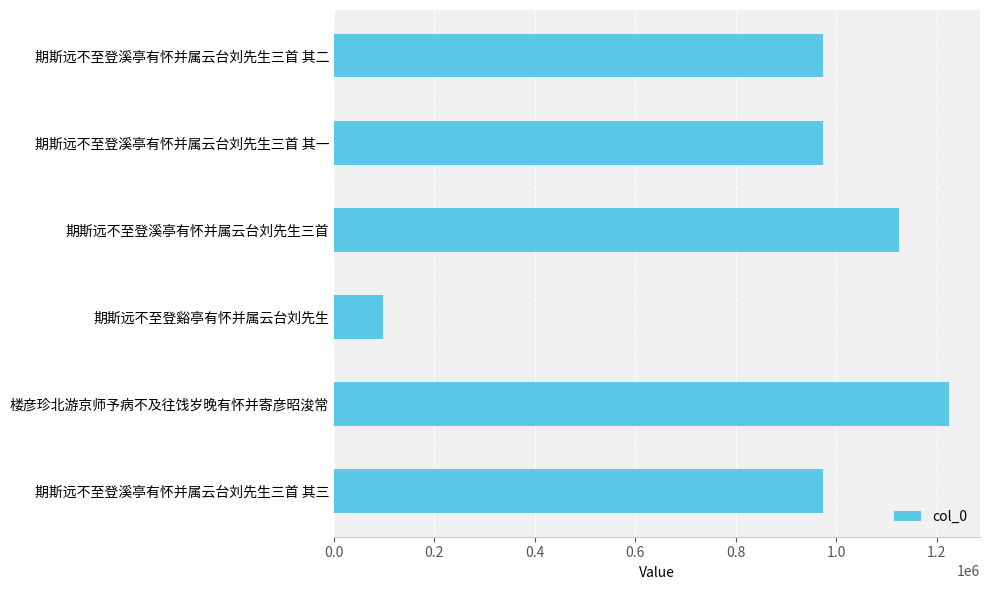

The value at 期斯远不至登谿亭有怀并属云台刘先生 is 98069. True or false?

True